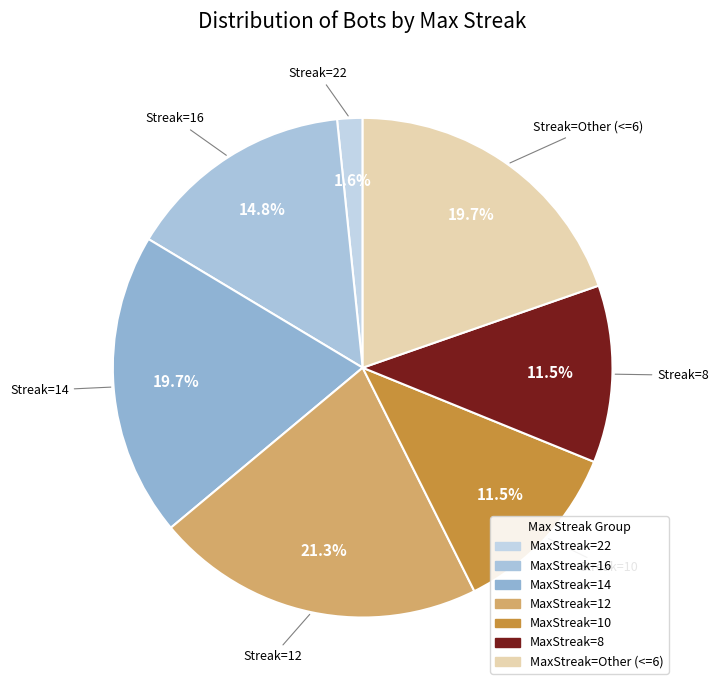

Which category has the smallest portion of the pie?

22